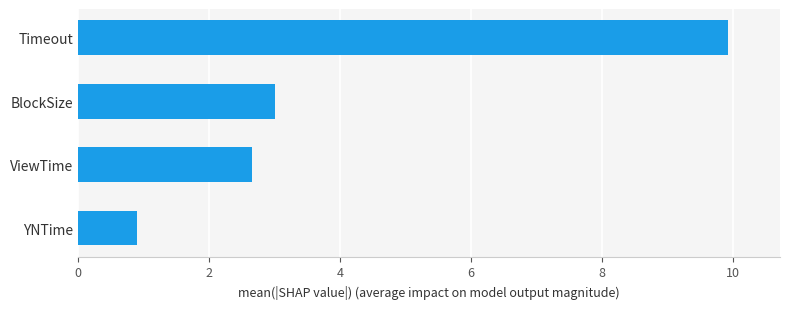

Does the chart contain any negative values?

No